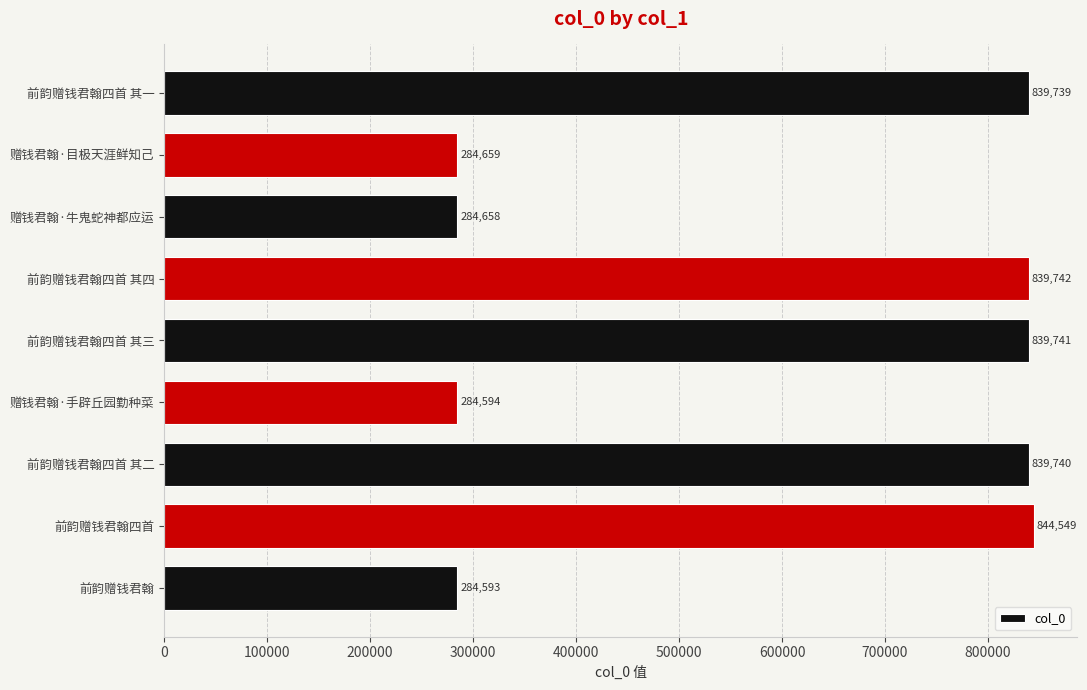

How many bars are there in total?

9